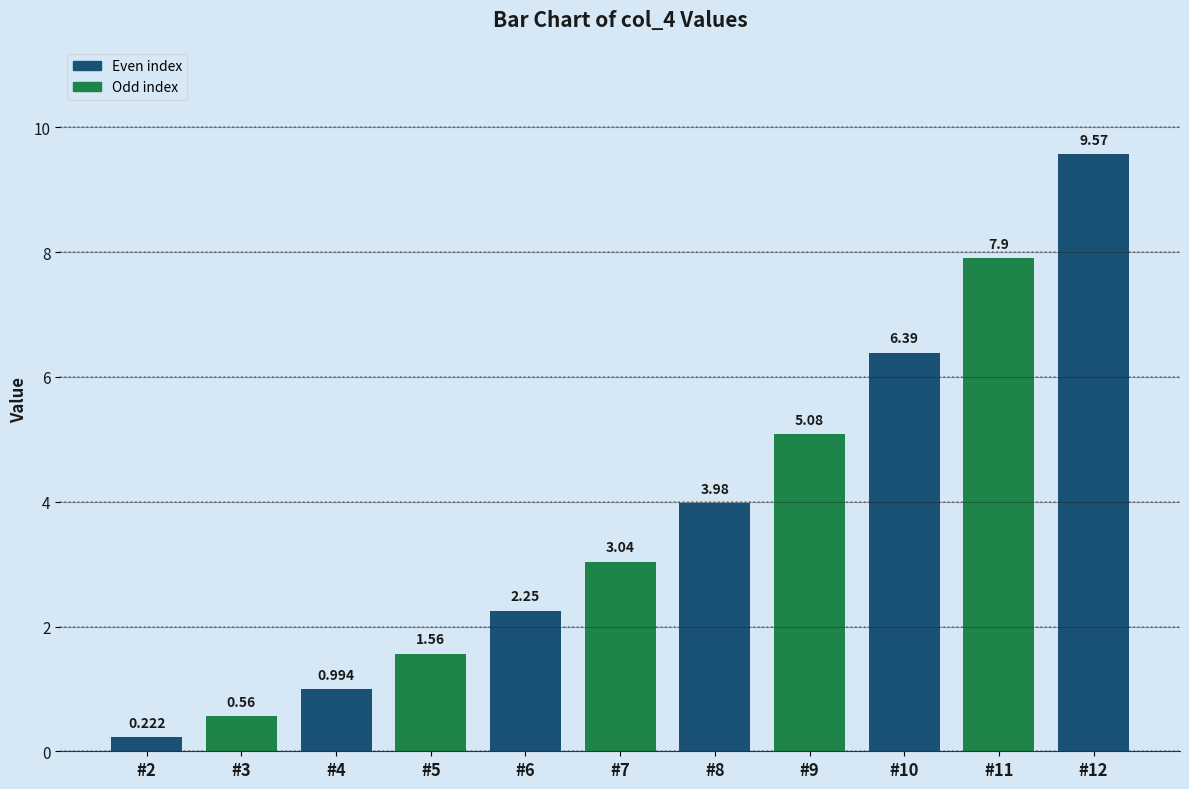

The value at #9 is 2.8. True or false?

False